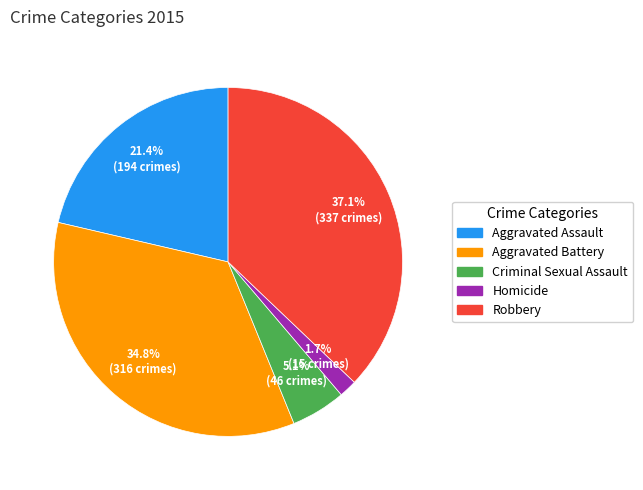

To the nearest percent, what is the difference between the largest and smallest slice percentages?

35%